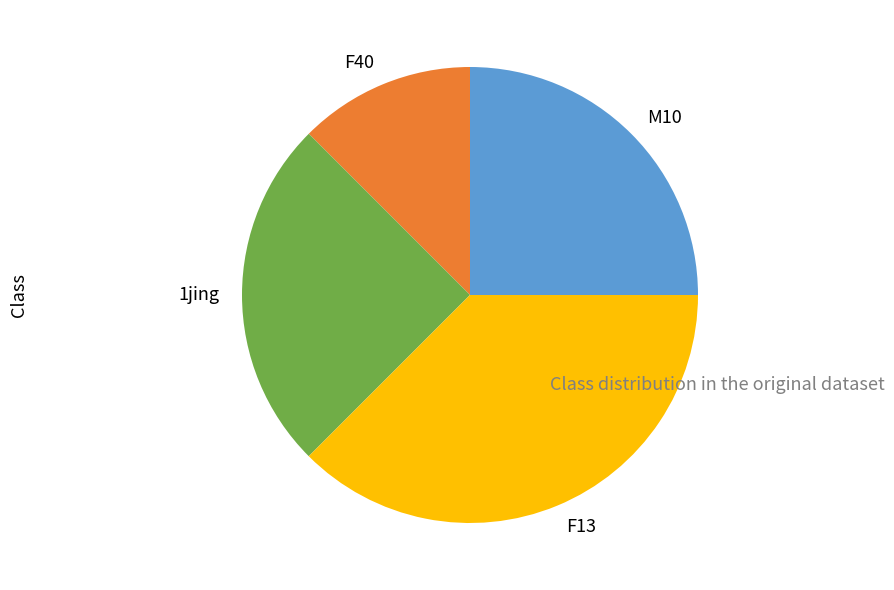

Combined, do 1jing and F40 account for over 50%?

No